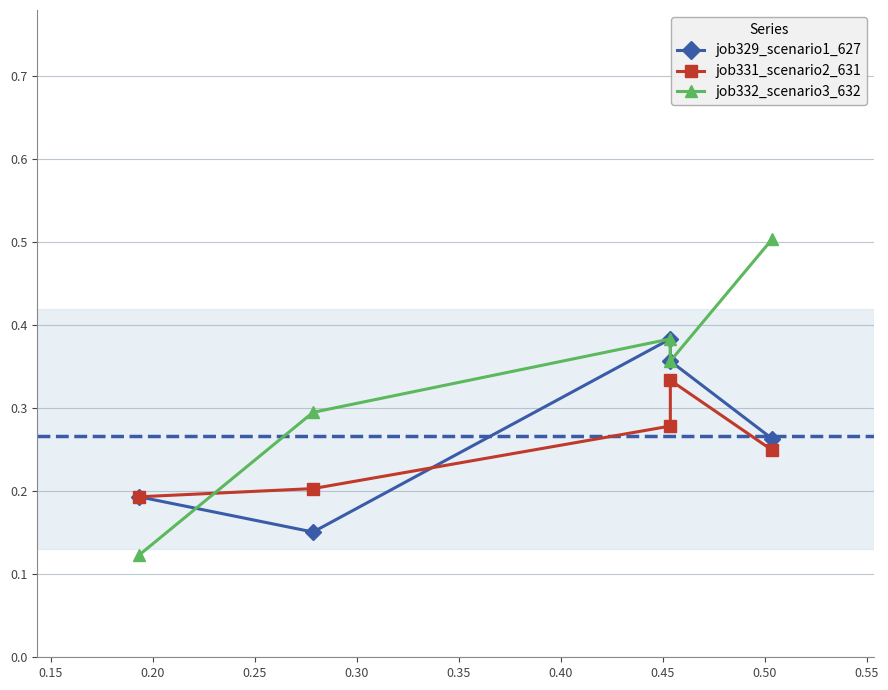

How many lines are shown in the chart?

3